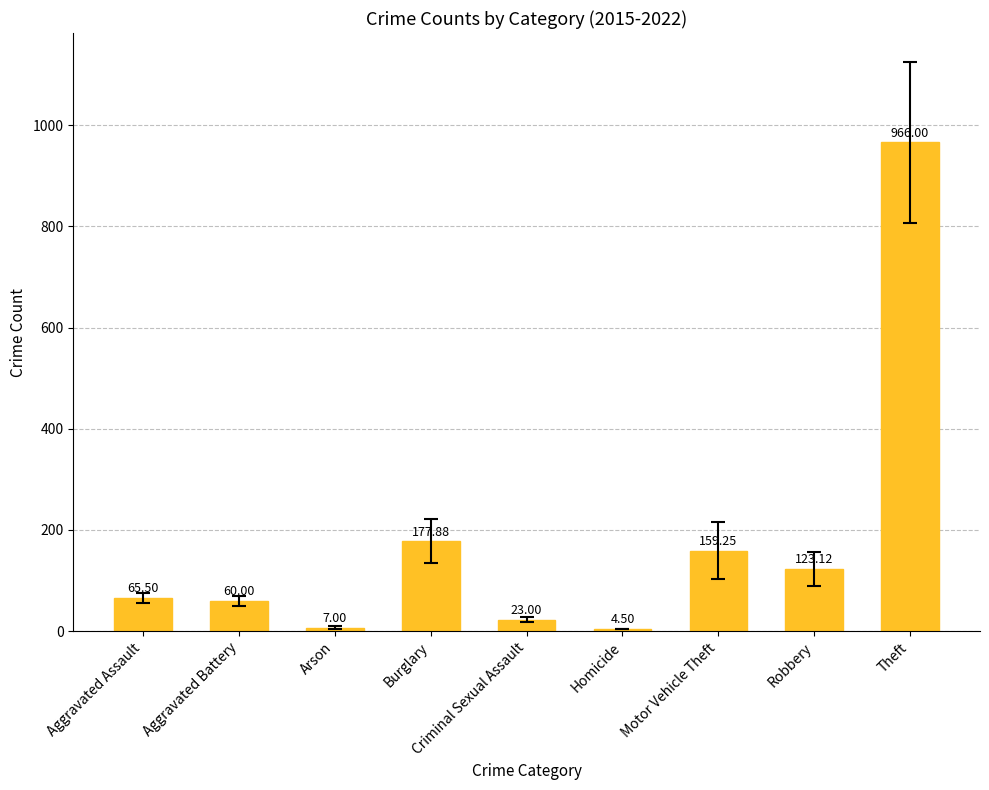

Count the number of categories in the chart.

9